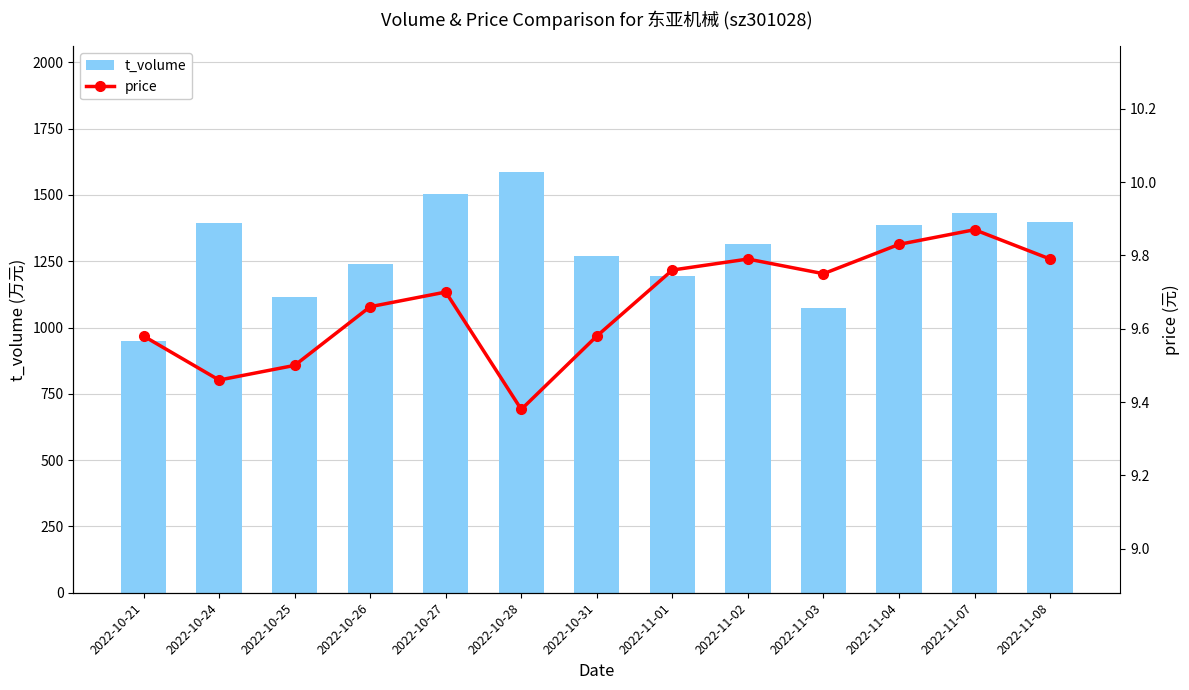

What is the sum of the price values at 2022-10-26 and 2022-11-03?

19.4